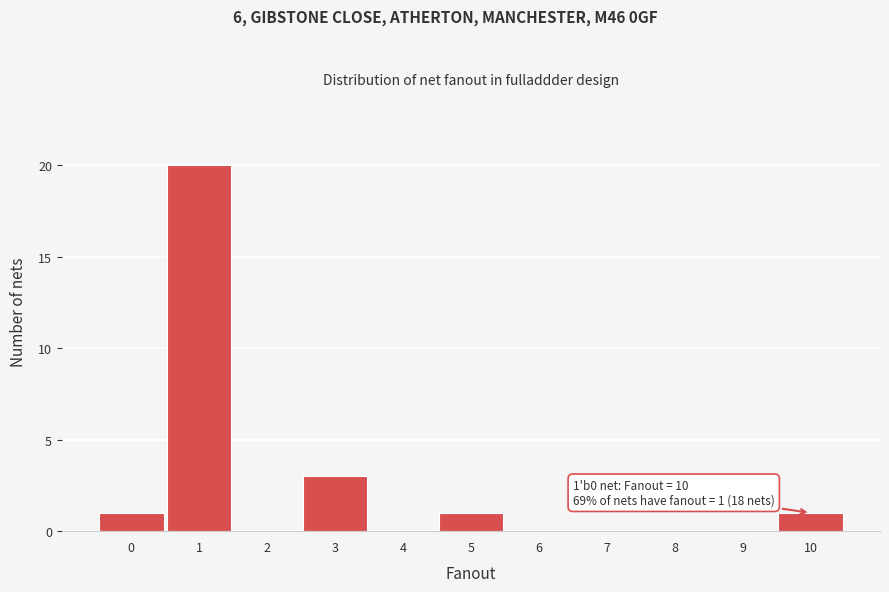

Which range on the x-axis has the tallest bar?

0.5 to 1.5